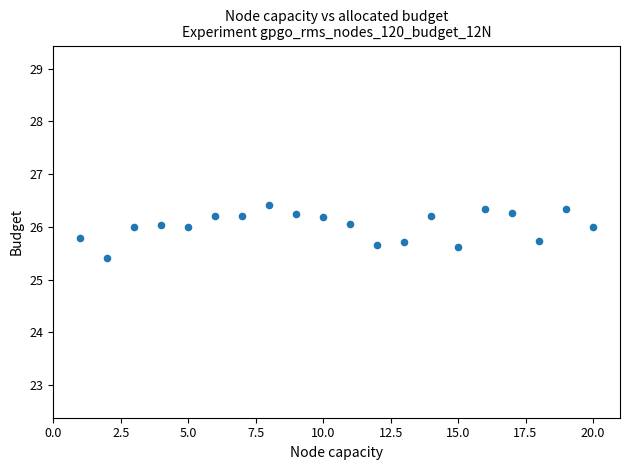

What Y value in the scatter plot is closest to 25?

25.4